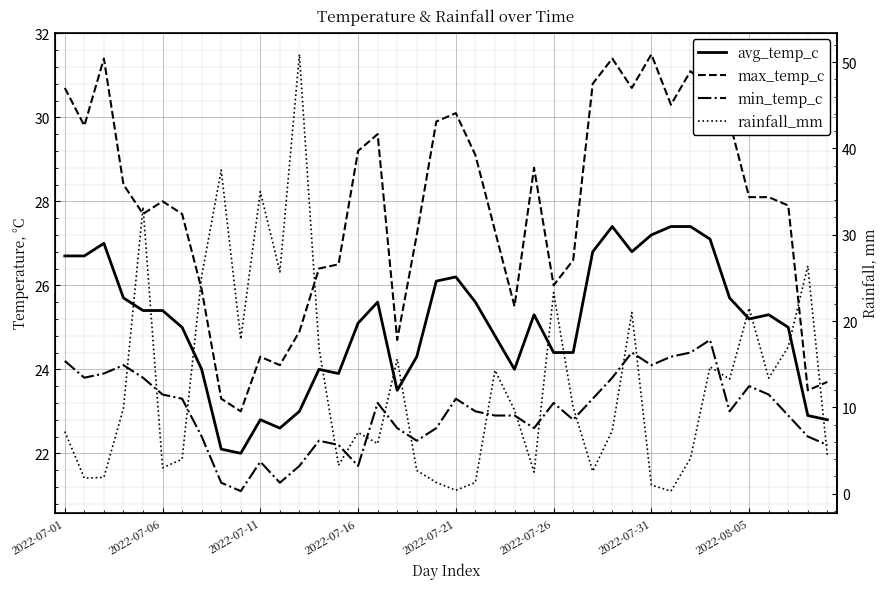

Reading right to left, what are all the values shown in this chart?

avg_temp_c: 22.8	22.9	25.0	25.3	25.2	25.7	27.1	27.4	27.4	27.2	26.8	27.4	26.8	24.4	24.4	25.3	24.0	24.8	25.6	26.2	26.1	24.3	23.5	25.6	25.1	23.9	24.0	23.0	22.6	22.8	22.0	22.1	24.0	25.0	25.4	25.4	25.7	27.0	26.7	26.7
max_temp_c: 23.7	23.5	27.9	28.1	28.1	29.9	30.7	31.1	30.3	31.5	30.7	31.4	30.8	26.6	26.0	28.8	25.5	27.3	29.1	30.1	29.9	27.2	24.7	29.6	29.2	26.5	26.4	24.9	24.1	24.3	23.0	23.3	25.9	27.7	28.0	27.7	28.4	31.4	29.8	30.7
min_temp_c: 22.2	22.4	22.9	23.4	23.6	23.0	24.7	24.4	24.3	24.1	24.4	23.8	23.3	22.8	23.2	22.6	22.9	22.9	23.0	23.3	22.6	22.3	22.6	23.2	21.7	22.2	22.3	21.7	21.3	21.8	21.1	21.3	22.4	23.3	23.4	23.8	24.1	23.9	23.8	24.2
rainfall_mm: 4.4	26.4	17.0	13.4	21.5	13.3	14.7	4.1	0.3	1.0	21.0	7.3	2.6	10.0	23.3	2.5	9.7	14.3	1.3	0.4	1.3	2.7	15.6	5.8	7.1	3.3	16.9	50.9	25.7	35.0	17.9	37.5	25.2	4.0	3.0	33.2	9.9	1.9	1.8	7.2